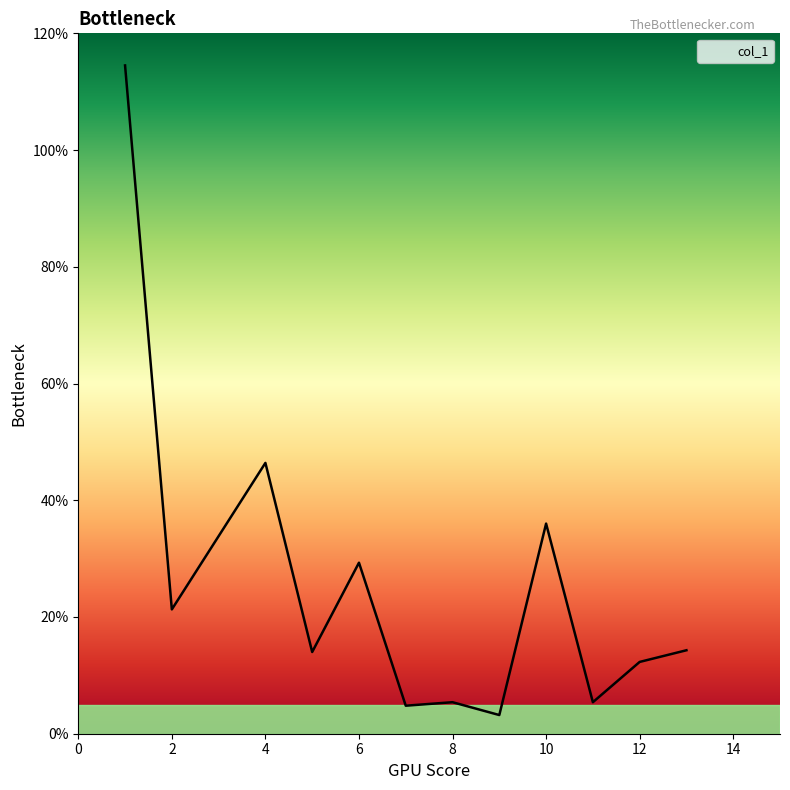

What is the sum of all values?

306.9